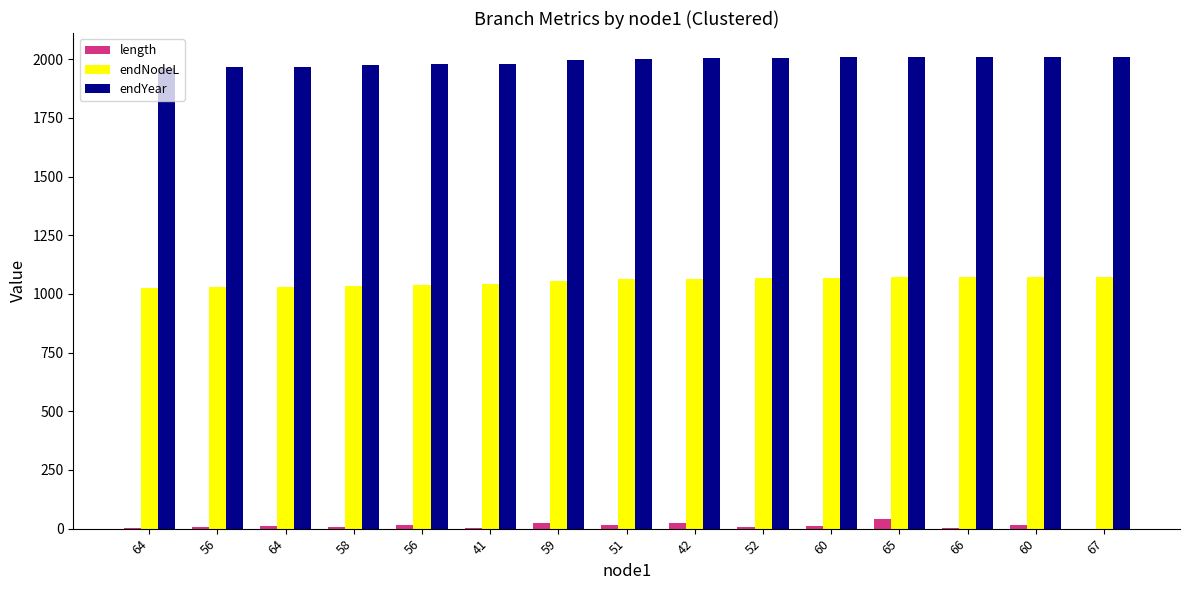

What are all the series names shown in the legend?

length, endNodeL, endYear